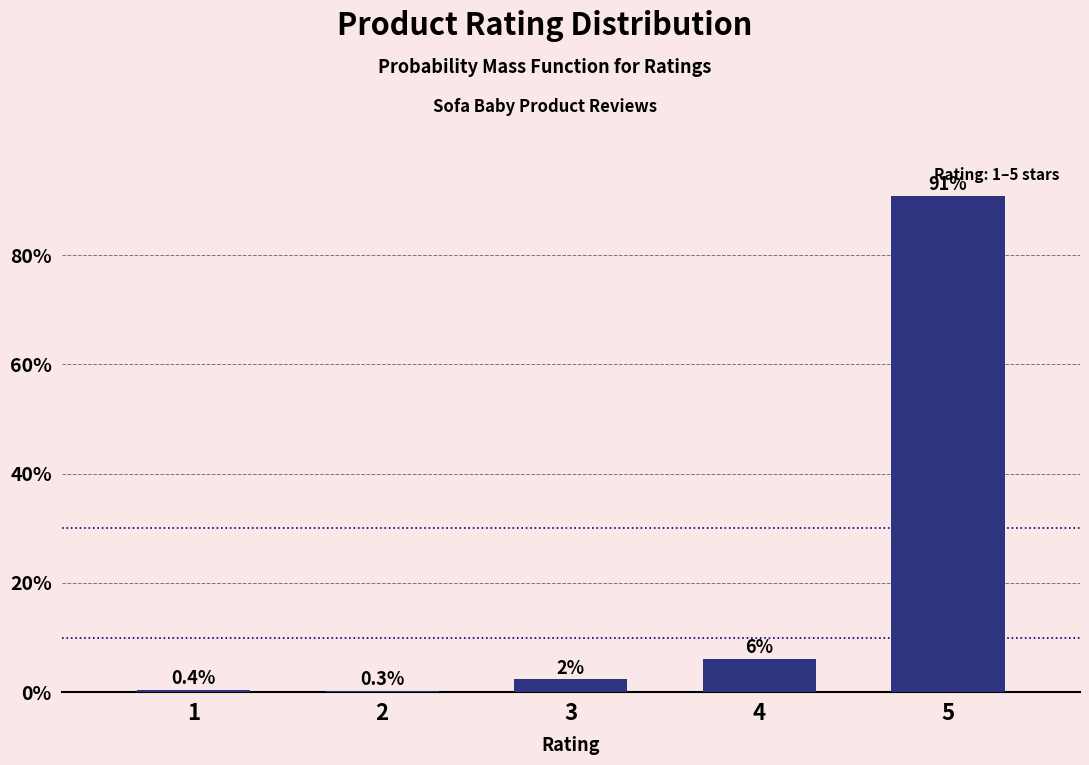

The value at 2 is 0.3. True or false?

True